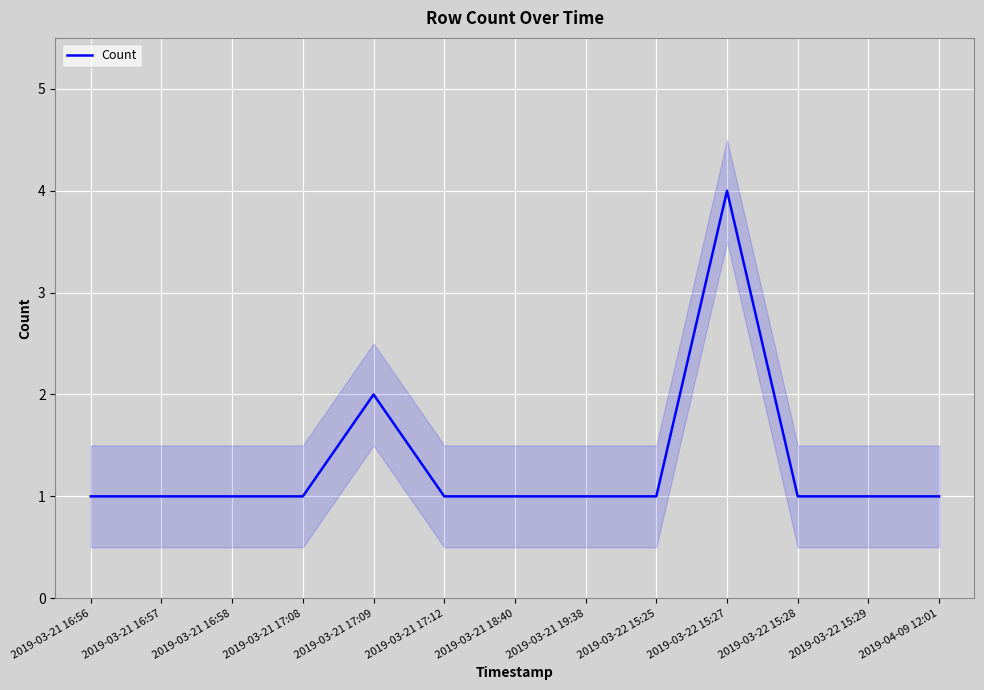

True or false: there are more than 0 points higher than both neighbors.

True